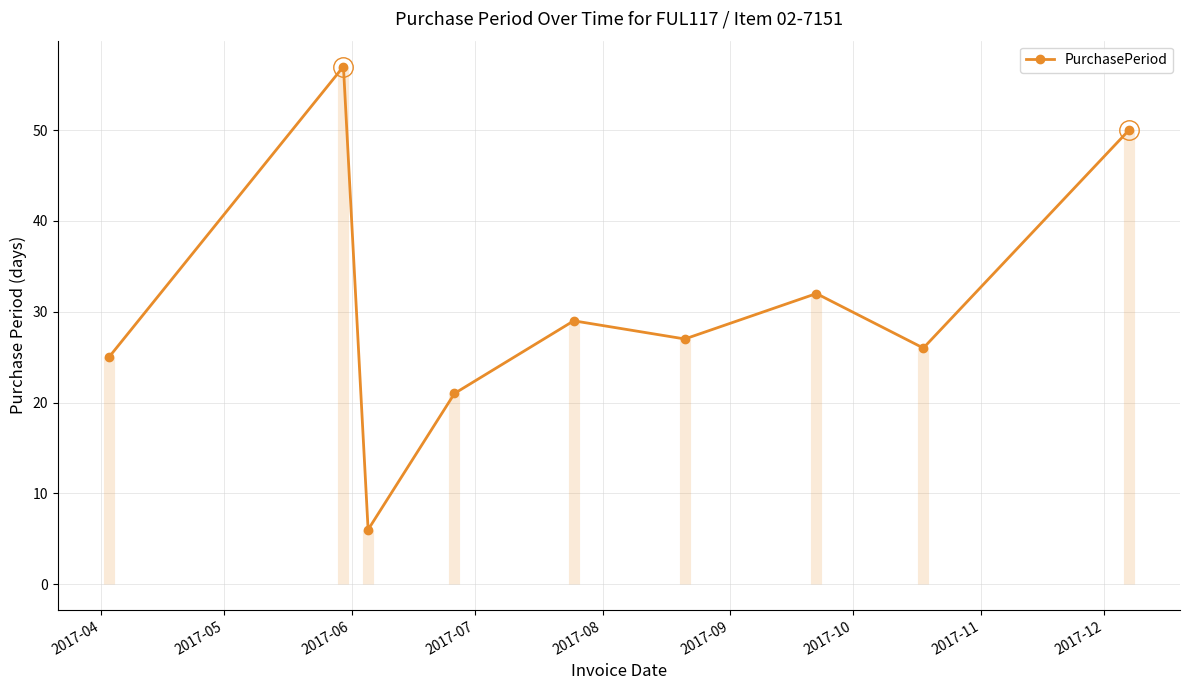

What is the minimum value for PurchasePeriod?

6